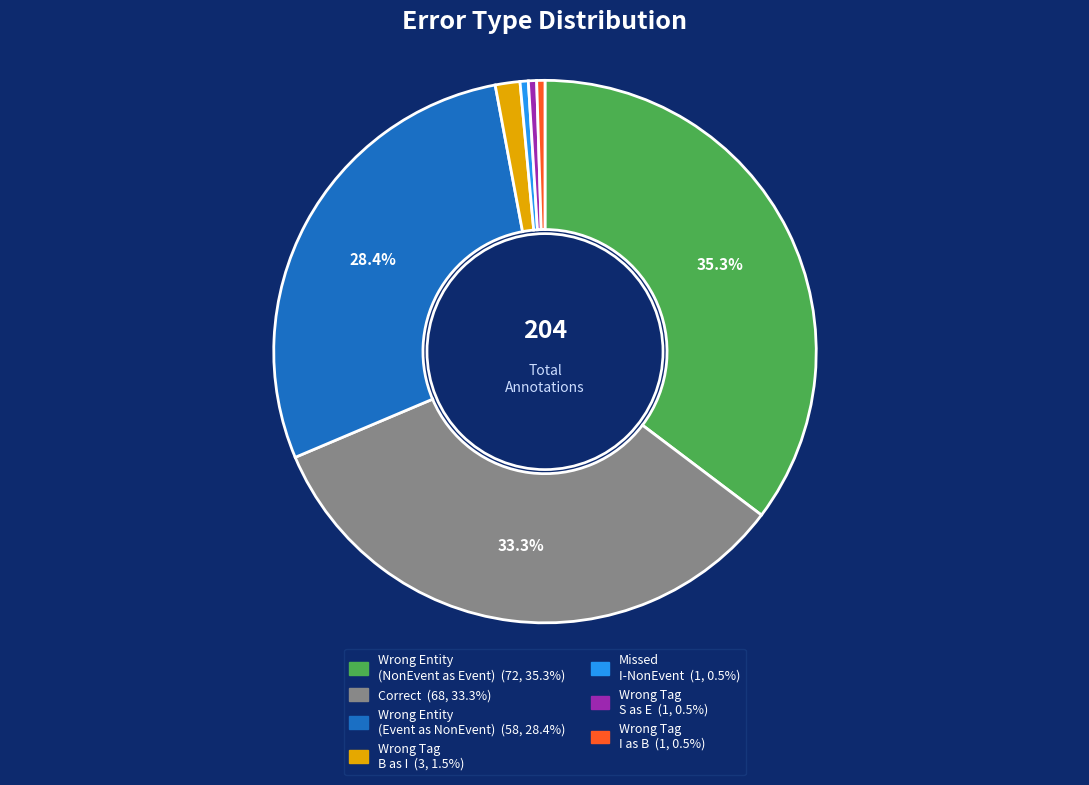

Is there a majority slice in this chart?

No